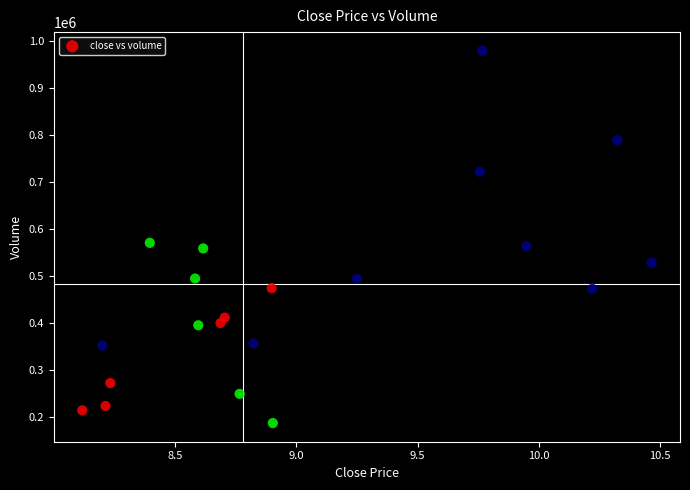

What is the range of Y values (max minus min)?

793238.6